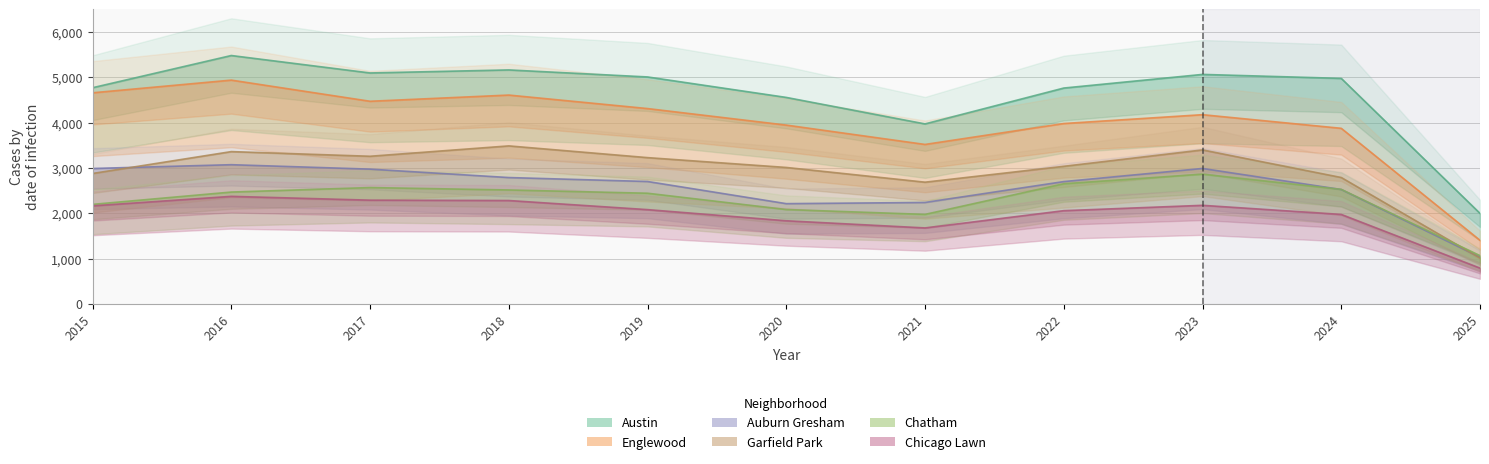

Between 2020 and 2021, which series saw the biggest shift?

Austin